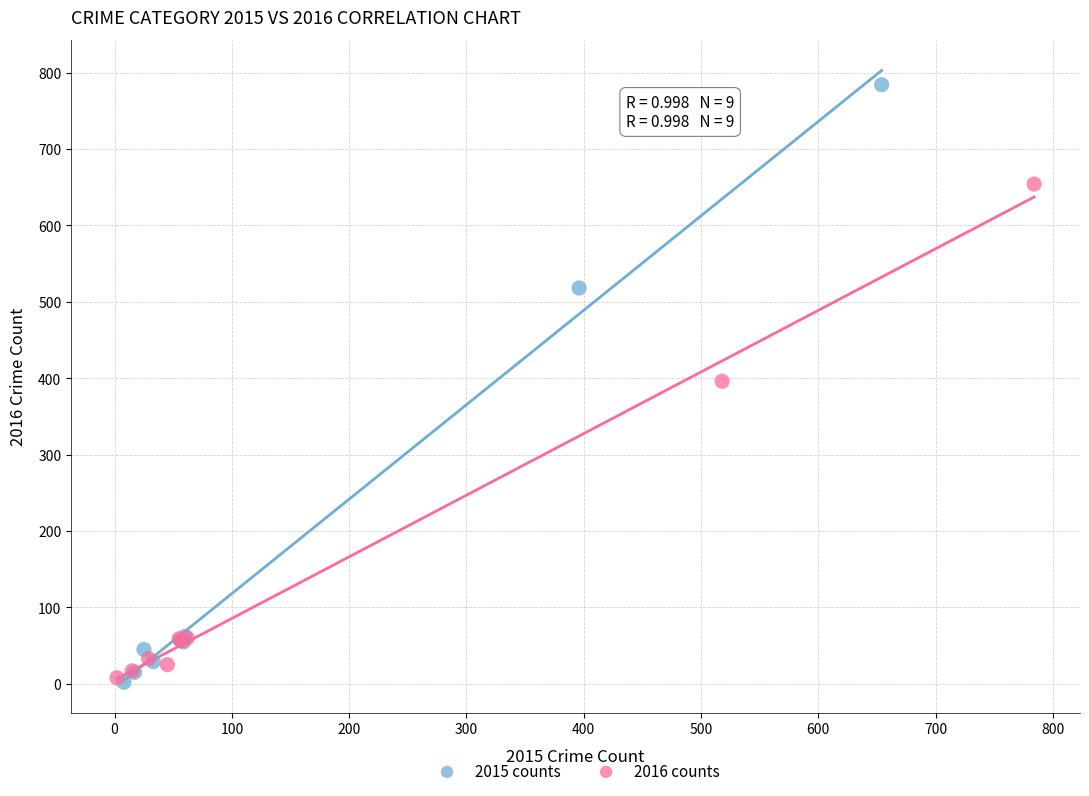

Which series has the largest Y range (max minus min)?

2015 counts